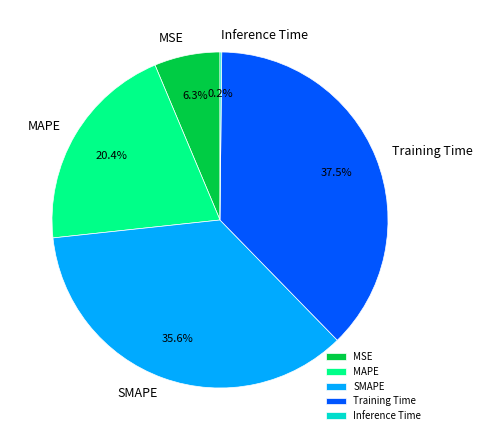

Is Training Time the majority of the pie?

No